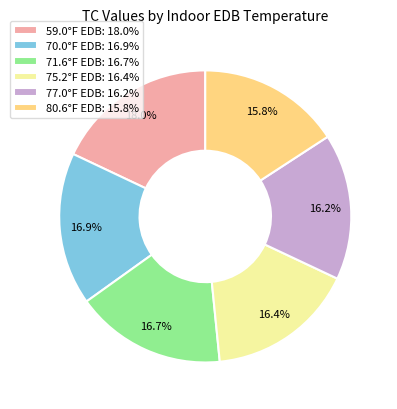

Which has a higher value, 70.0°F EDB: 16.9% or 77.0°F EDB: 16.2%?

70.0°F EDB: 16.9%